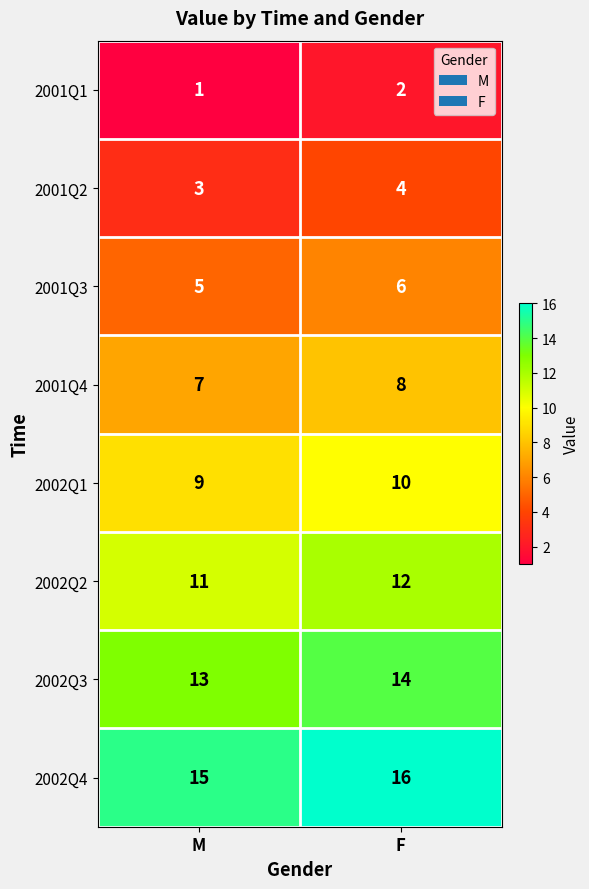

What is the sum of the 2001Q3 values at M and F?

11